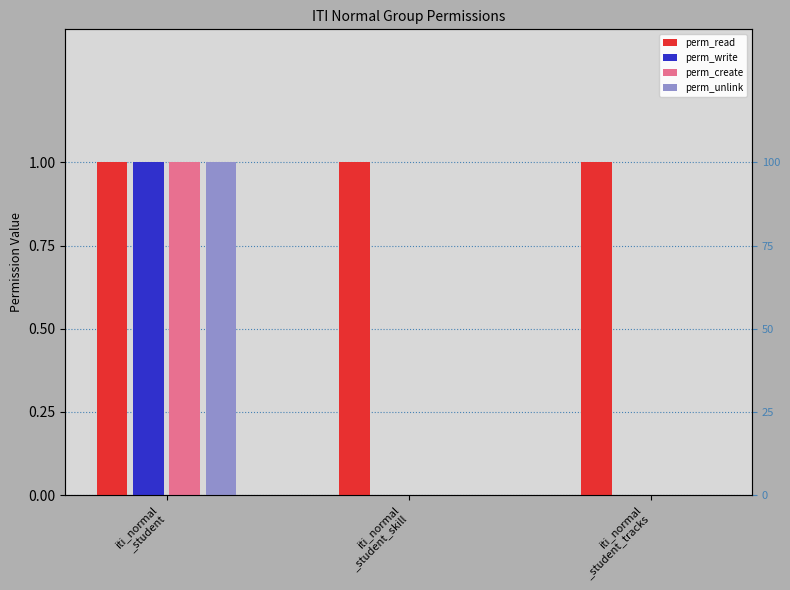

What is the highest value of the perm_write series?

1